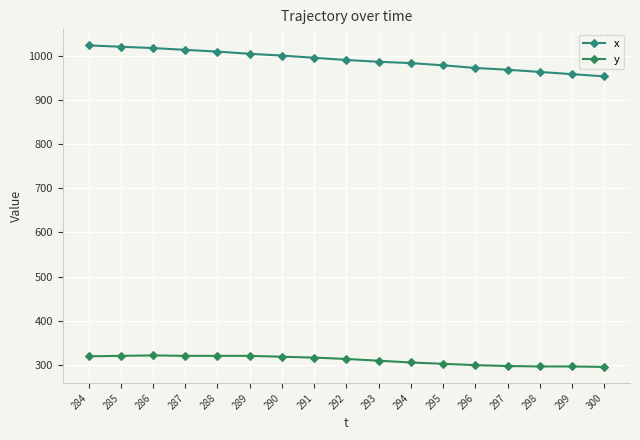

What is the value of the y point at the 12th from the left?

303